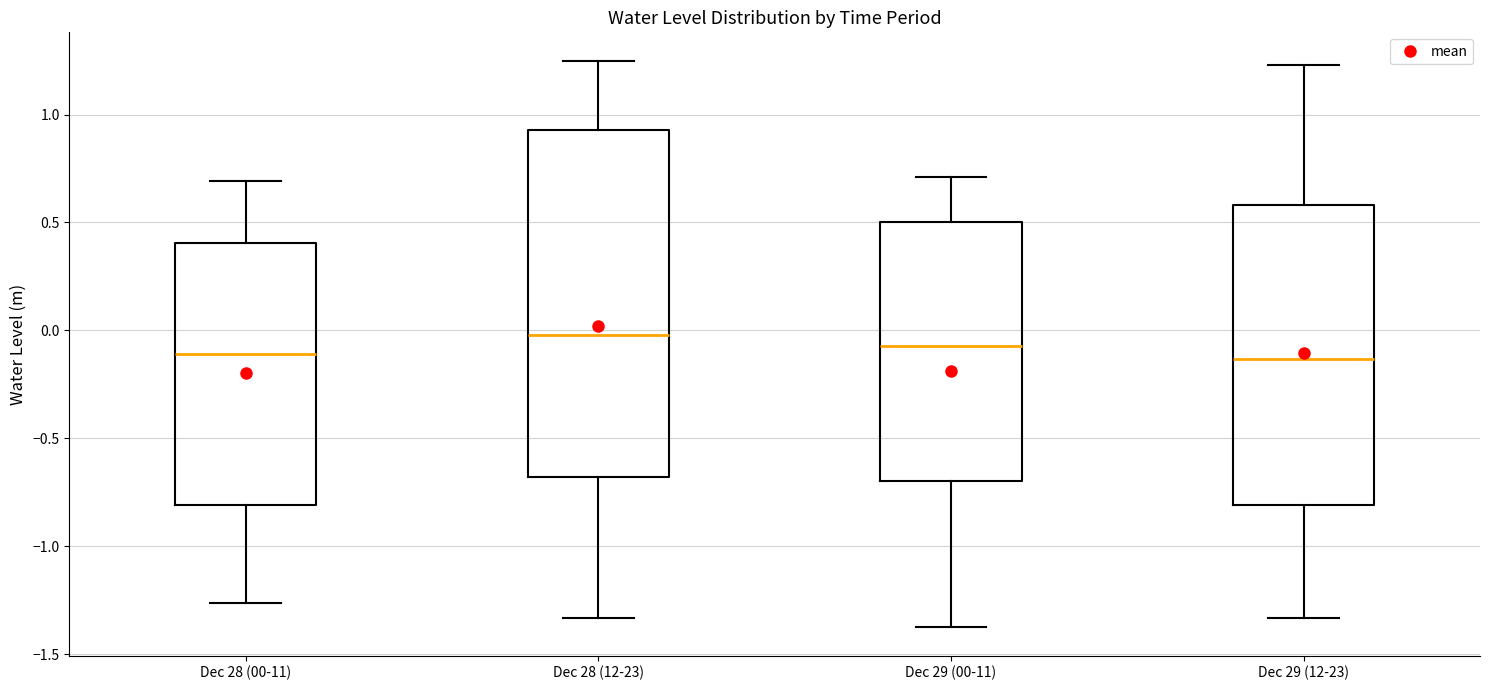

Where is the upper edge of the box for Dec 29 (00-11) on the y-axis? The values are not printed on the chart, so give them approximately, as read against the axis.

0.50